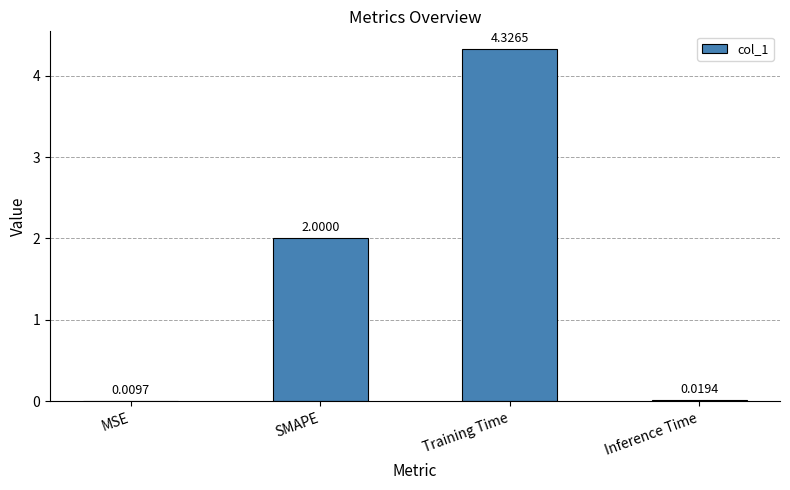

Which category has the highest value across all series?

Training Time